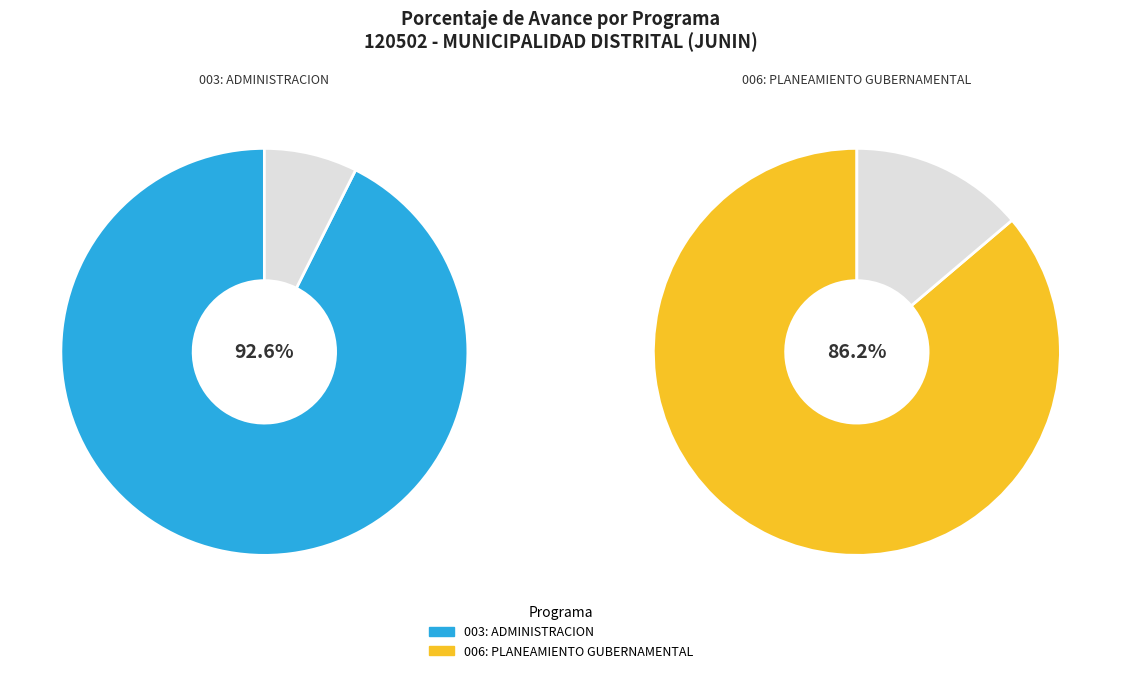

Rank the categories by value from lowest to highest.

006: PLANEAMIENTO GUBERNAMENTAL, 003: ADMINISTRACION